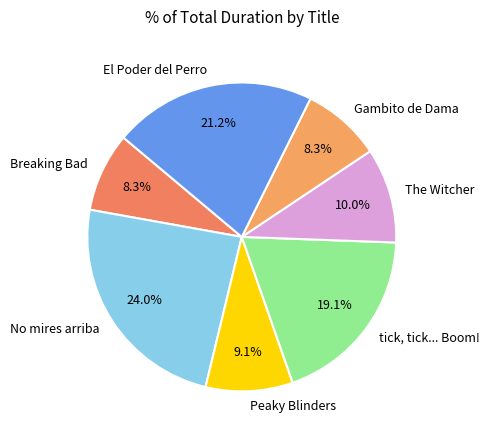

To the nearest percent, what portion does Gambito de Dama represent?

8%